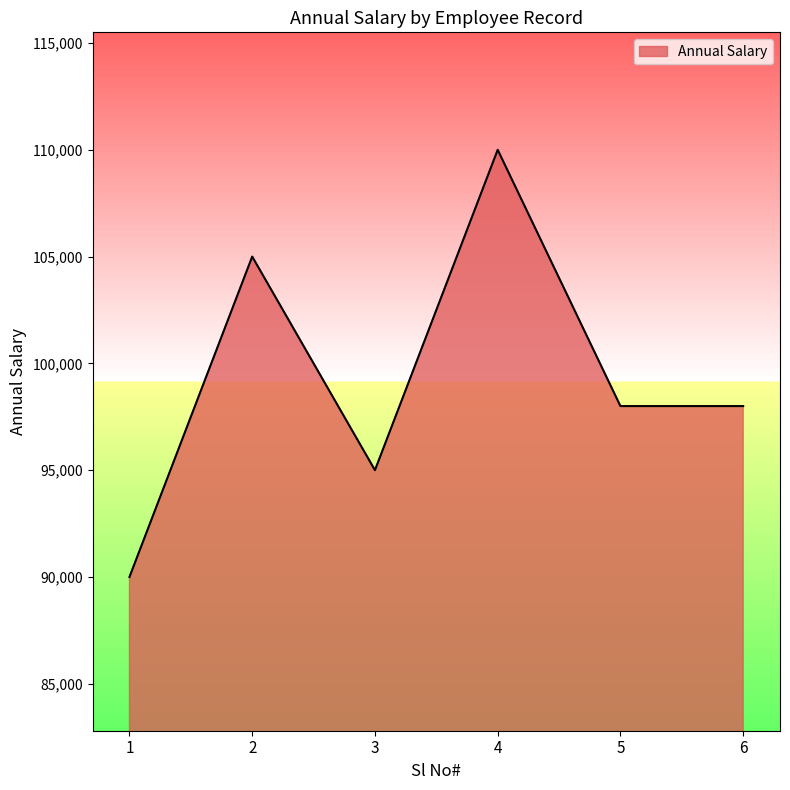

Which category has the lowest value across all series?

1